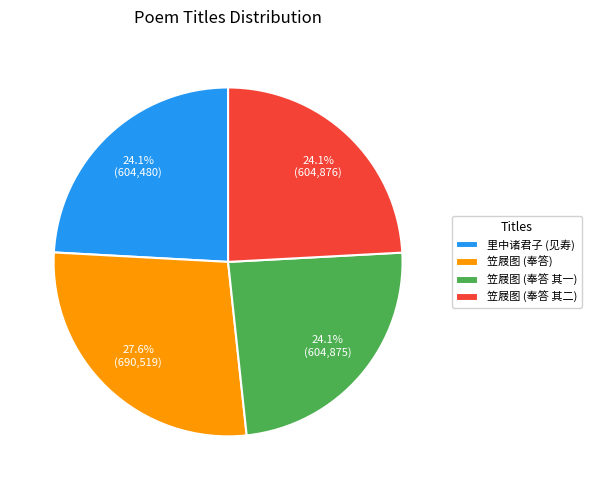

Which slice is the largest?

笠屐图 (奉答)